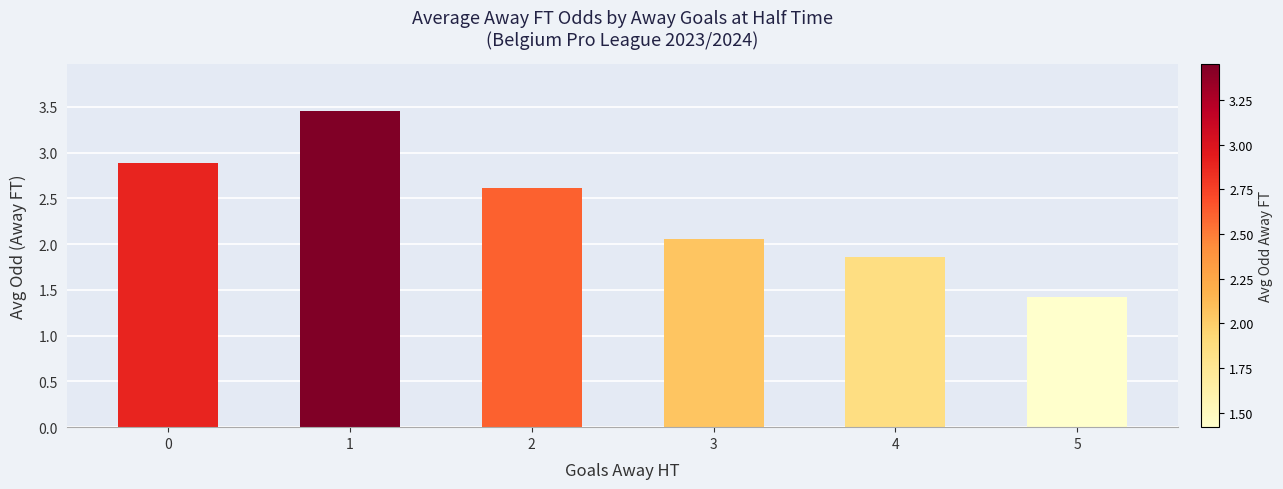

What is the value of the 1st bar from the left?

2.9